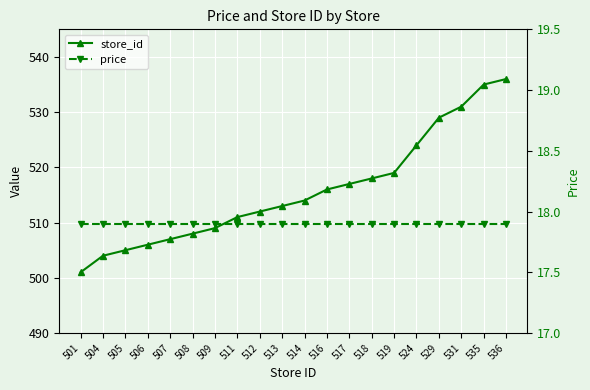

True or false: store_id and price intersect in this chart.

False